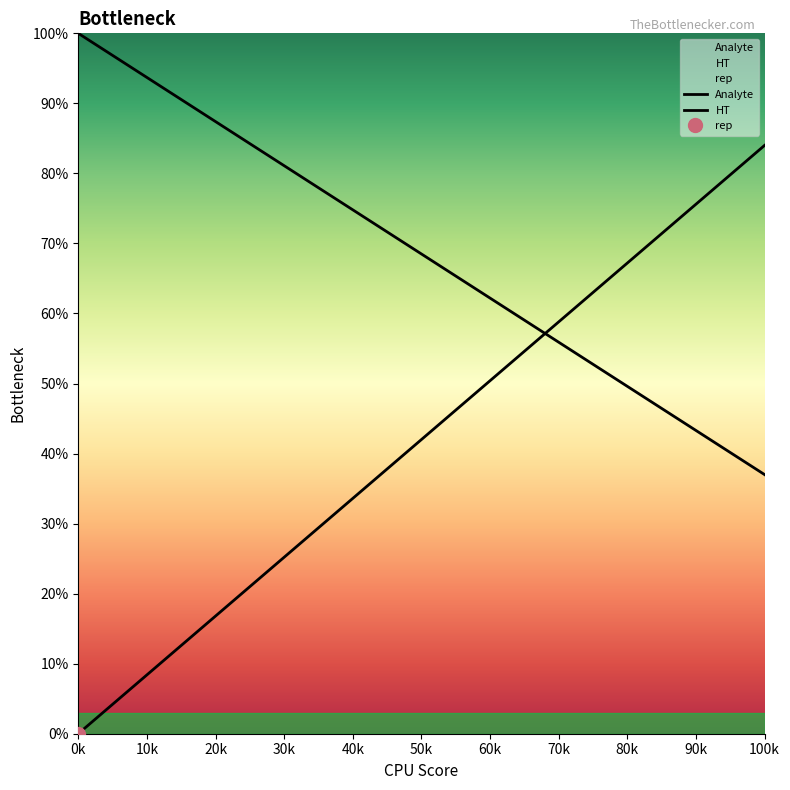

Between 14 and 20k, which is larger?

20k